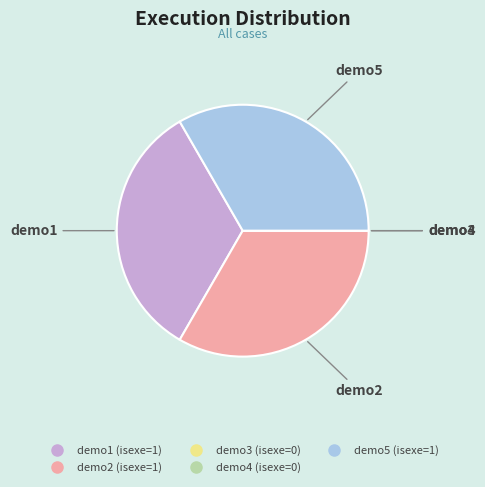

What is the ratio of the value at demo5 to the value at demo1?

1.0